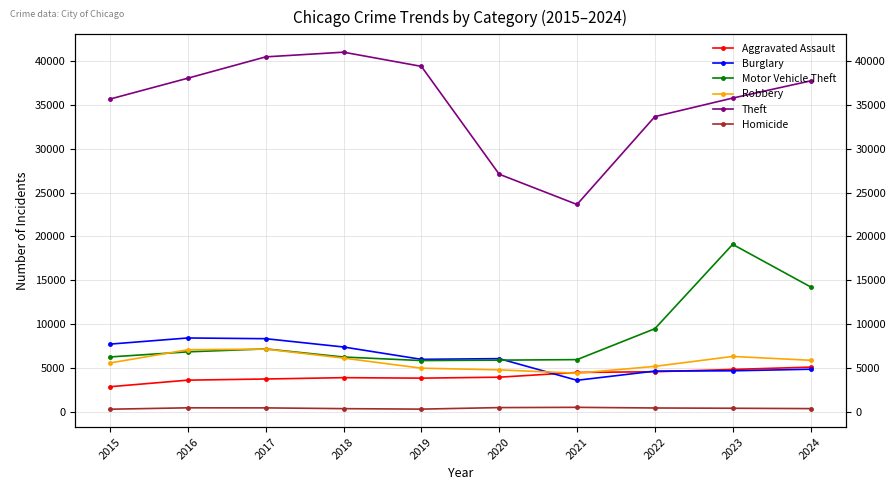

True or false: Robbery has a value of 10543 at 2018.

False